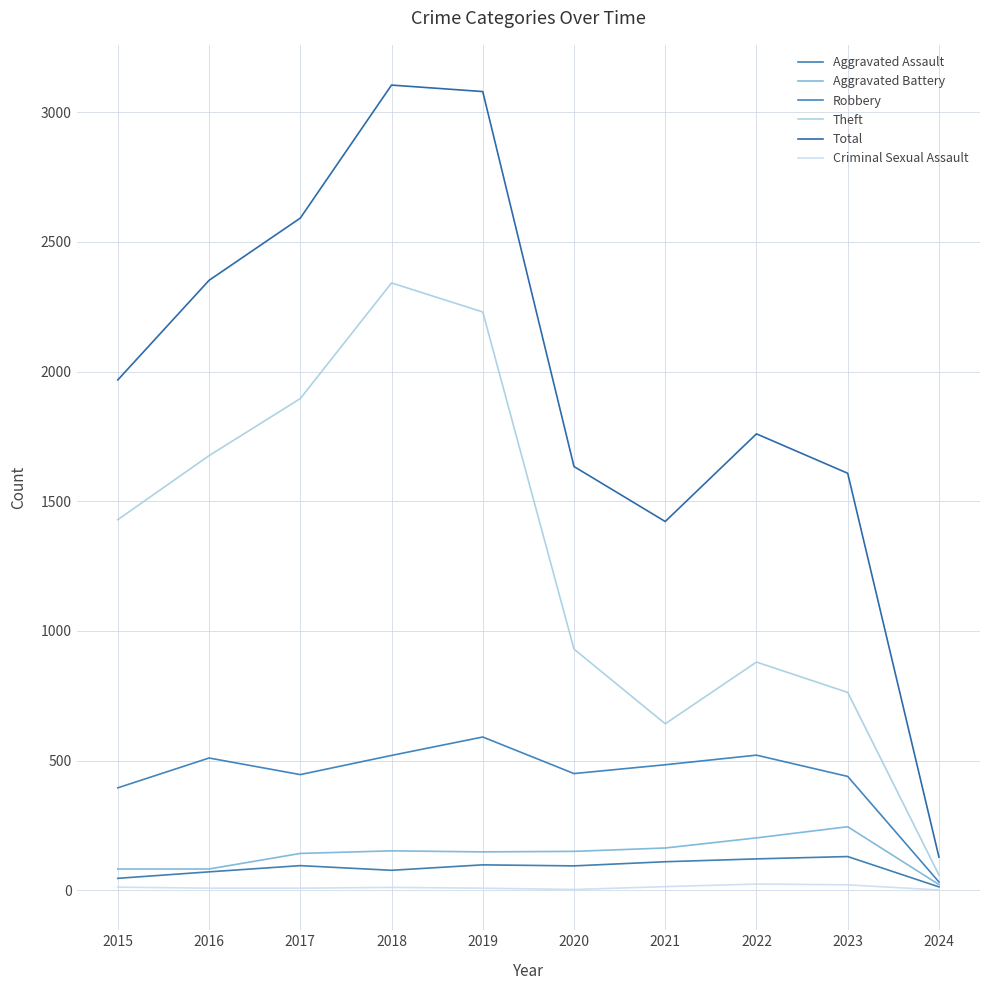

True or false: Total and Aggravated Assault cross at least once.

False